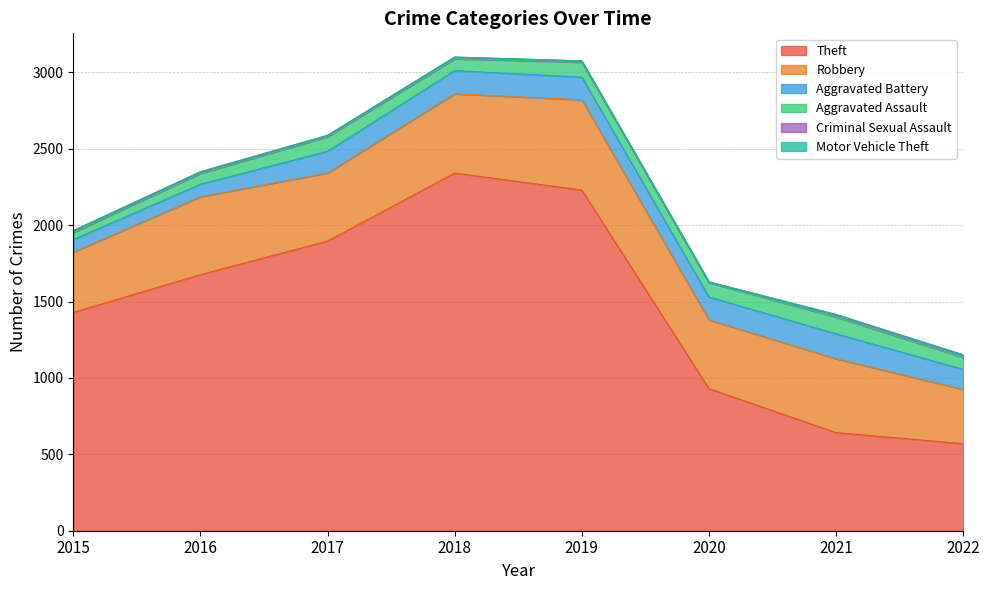

True or false: Aggravated Battery and Criminal Sexual Assault intersect in this chart.

False